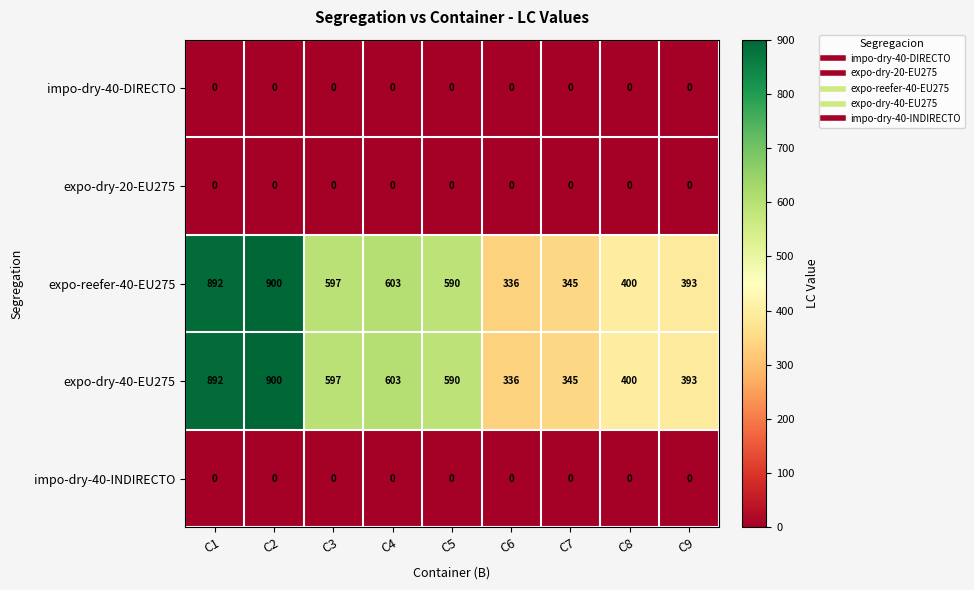

At which category is the sum across all series the highest?

C2